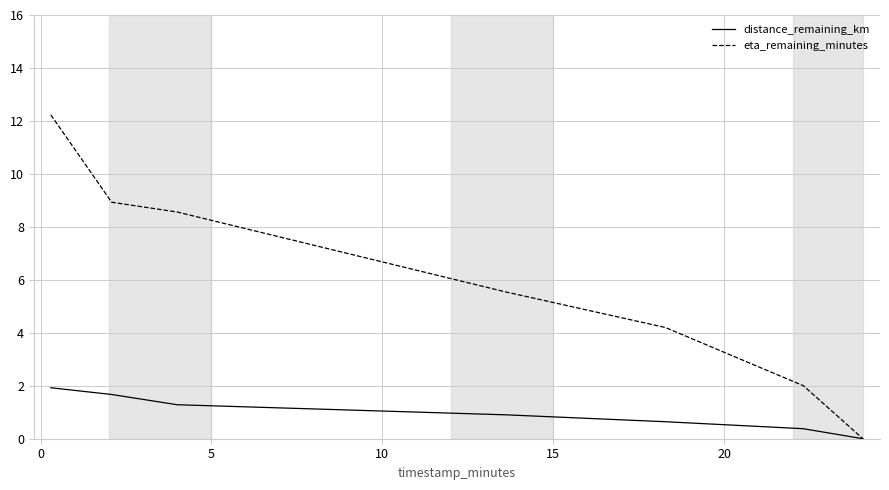

Which series has the widest spread of values?

eta_remaining_minutes